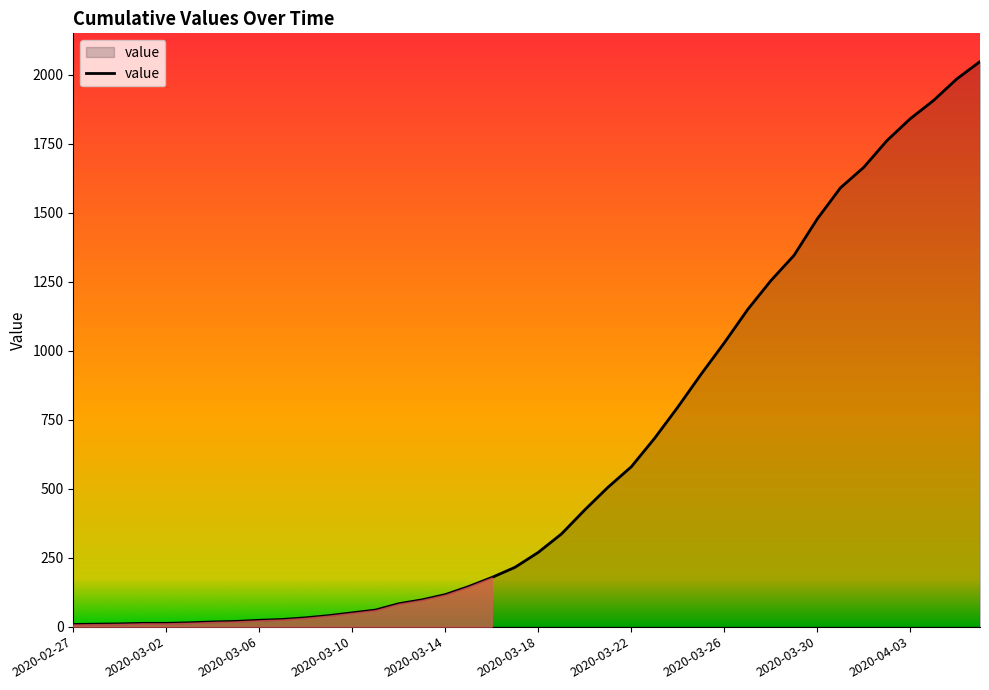

What is the difference between the maximum and minimum values?

2039